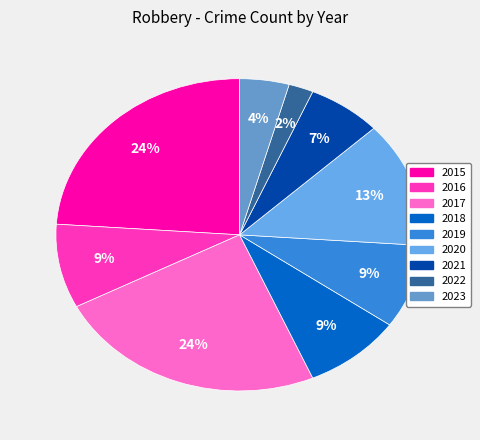

To the nearest percent, what is the combined percentage of 2016 and 2023?

13%